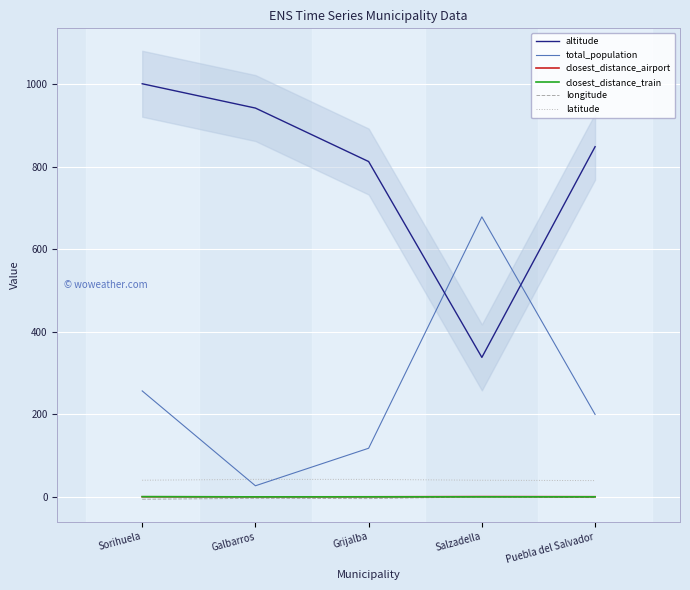

At which label does closest_distance_train reach its peak?

Sorihuela